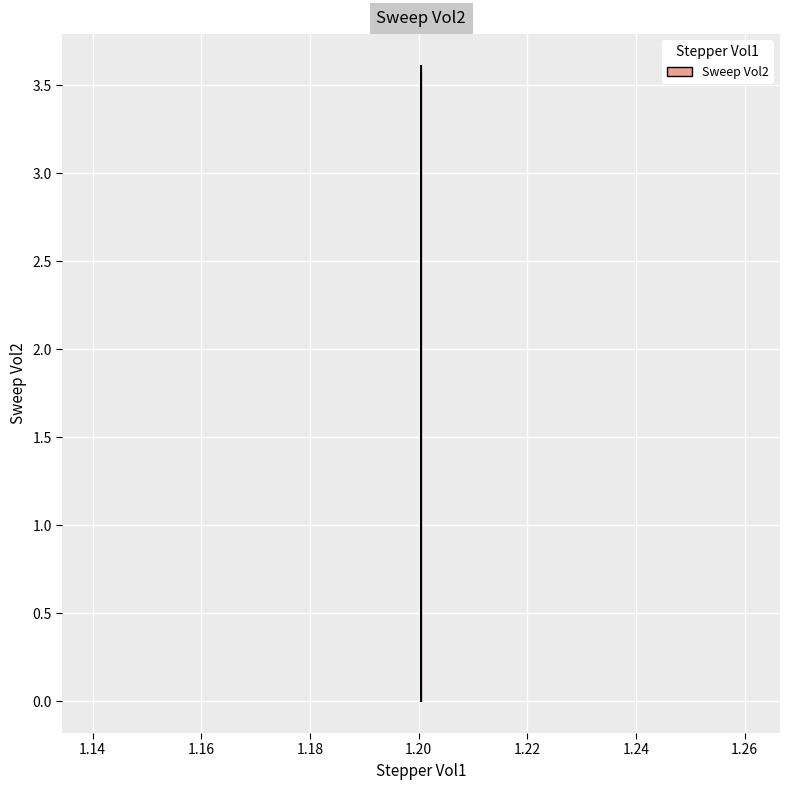

Rank the categories by value from lowest to highest.

1.200451, 1.200451, 1.200451, 1.200451, 1.200451, 1.200451, 1.200451, 1.200451, 1.200451, 1.200451, 1.200451, 1.200451, 1.200451, 1.200451, 1.200451, 1.200451, 1.200451, 1.200451, 1.200451, 1.200451, 1.200451, 1.200451, 1.200451, 1.200451, 1.200451, 1.200451, 1.200451, 1.200451, 1.200451, 1.200451, 1.200451, 1.200451, 1.200451, 1.200451, 1.200451, 1.200451, 1.200451, 1.200451, 1.200451, 1.200451